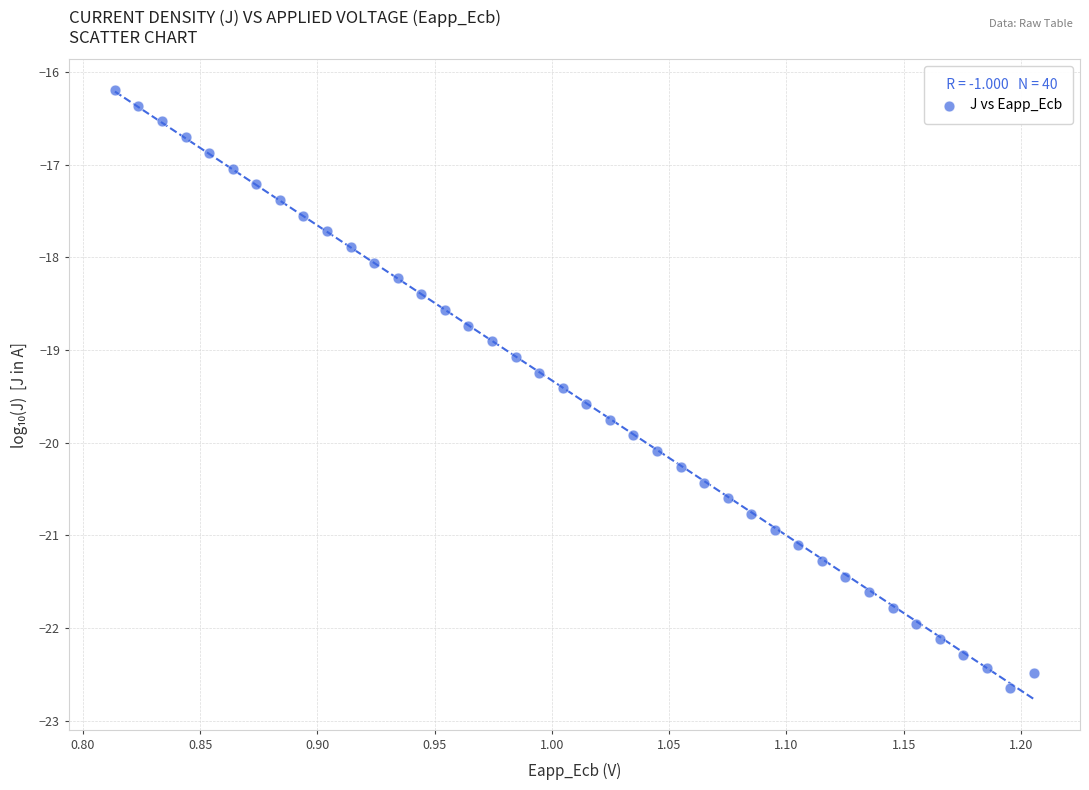

What is the range of X values (max minus min)?

0.4